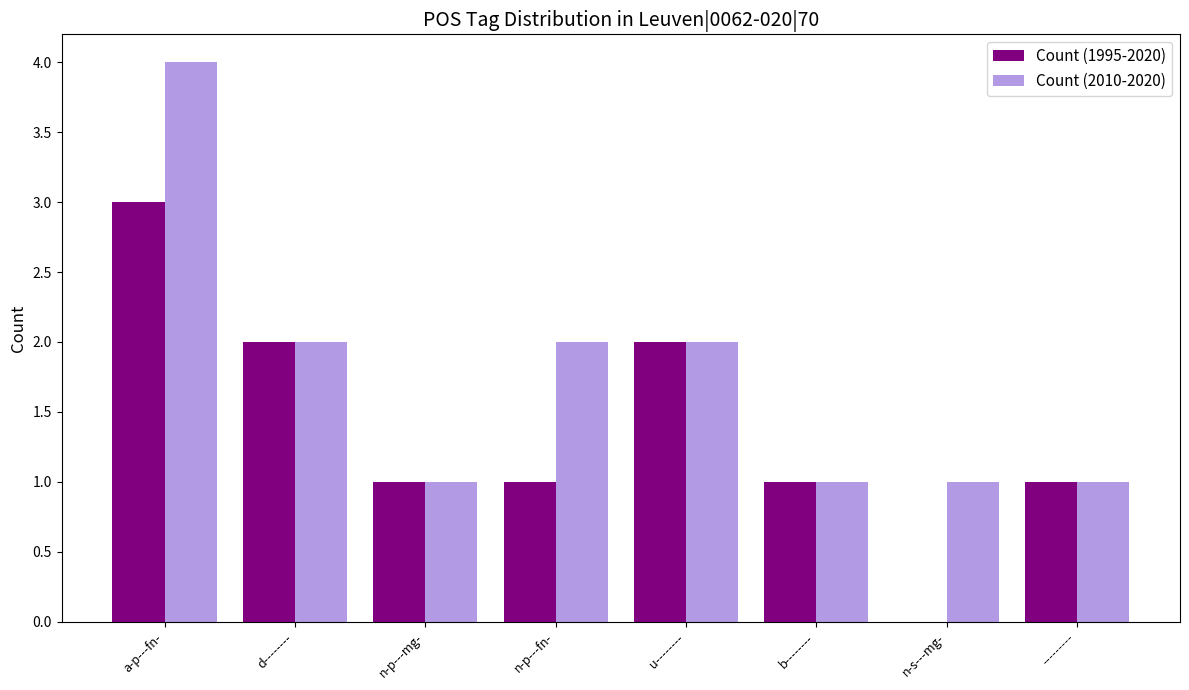

True or false: Count (1995-2020) has a value of 2 at u--------.

True